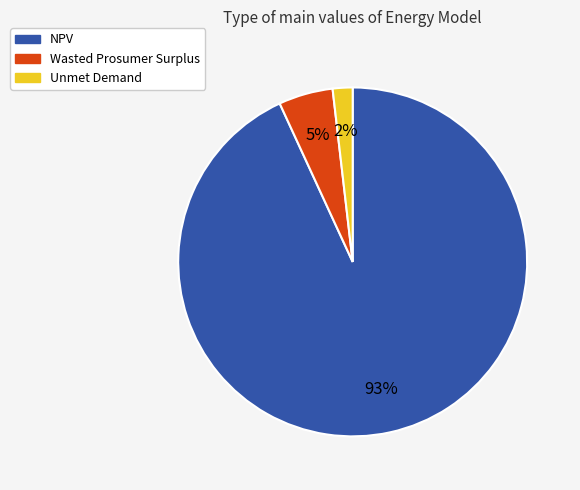

Rank the categories by value from lowest to highest.

Unmet Demand, Wasted Prosumer Surplus, NPV